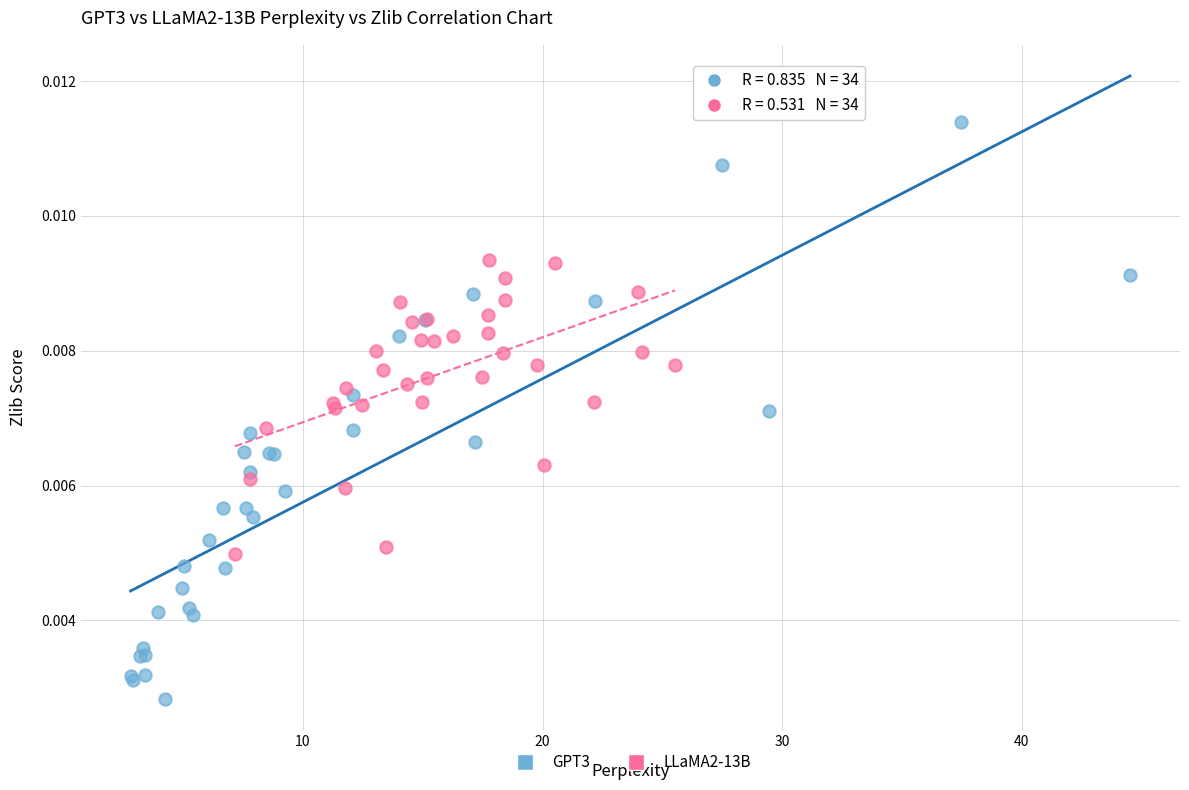

Which series has the largest Y range (max minus min)?

GPT3